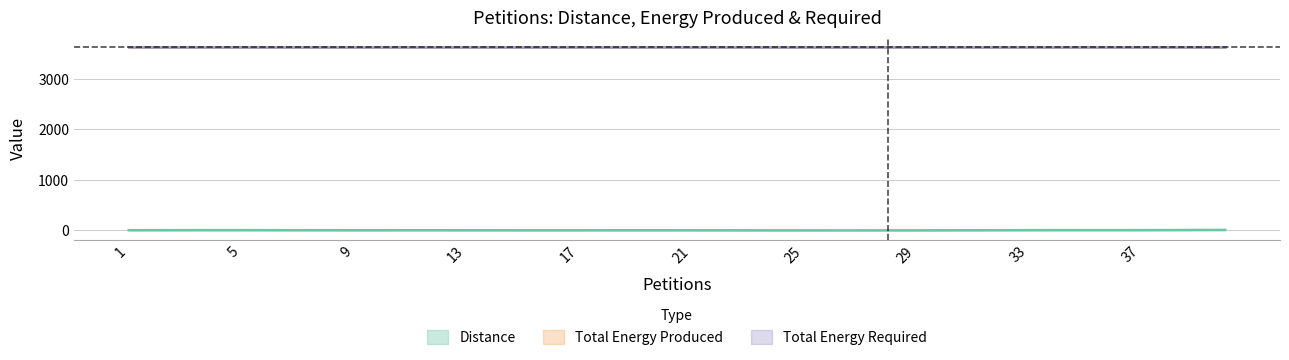

Is this an area chart (filled region under the line)?

No